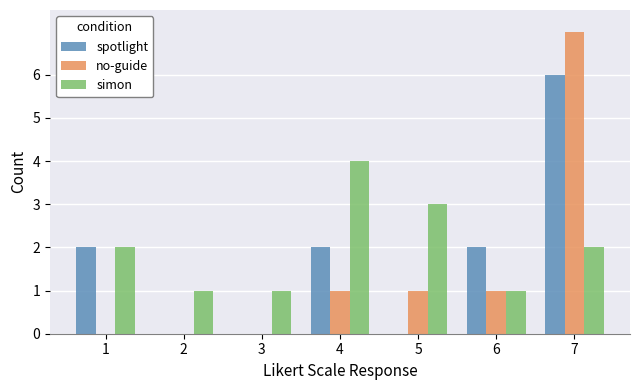

What is the average value of the no-guide series?

1